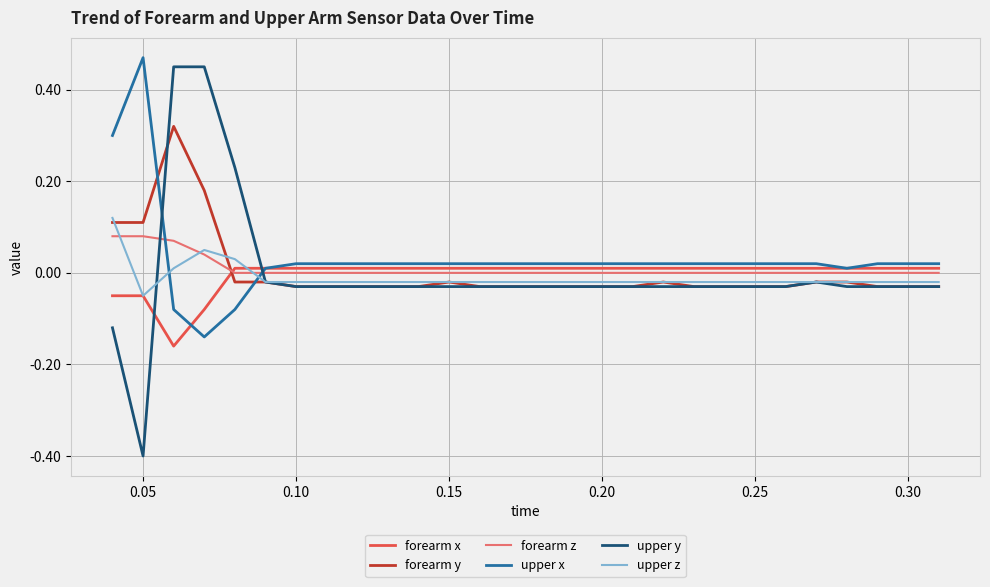

Which series has the widest spread of values?

upper y